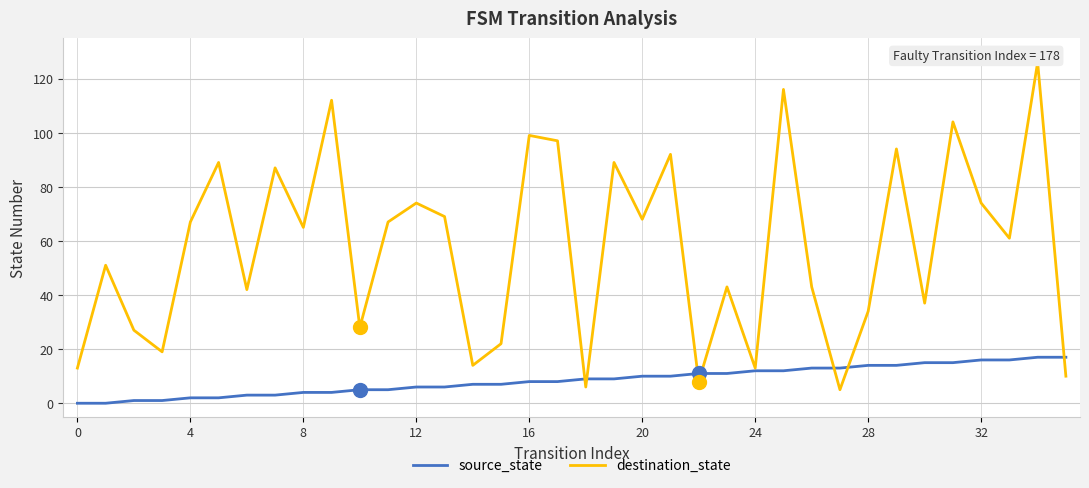

Is it true that source_state equals 22 at 28?

False